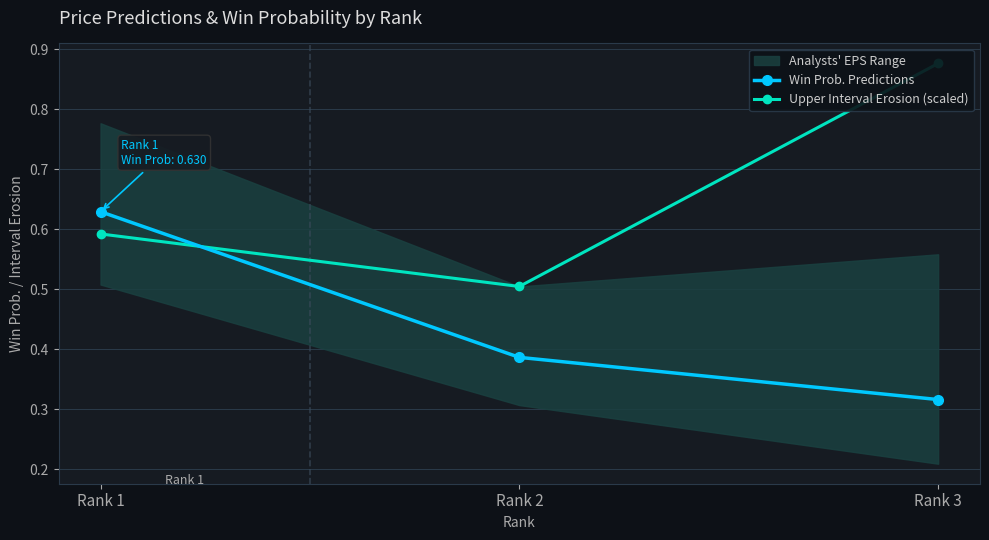

Reading left to right, list all the values displayed in this chart.

Win Prob. Predictions: Rank 1=0.6	Rank 2=0.4	Rank 3=0.3
Upper Interval Erosion (scaled): Rank 1=0.6	Rank 2=0.5	Rank 3=0.9